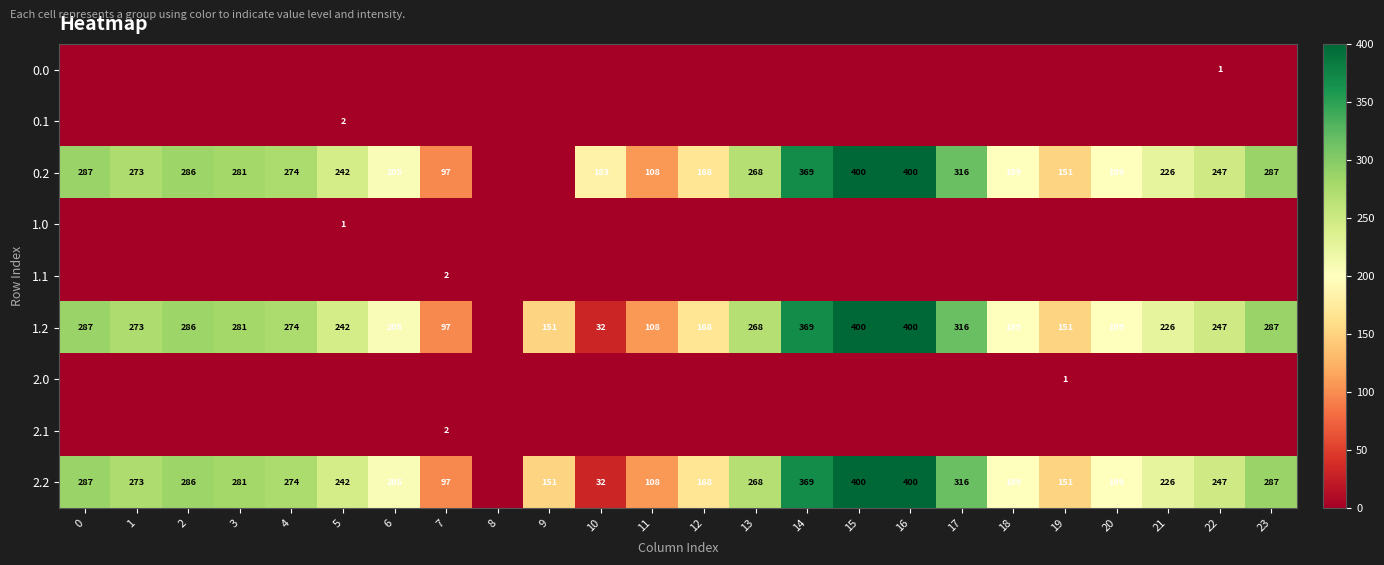

What is the sum of the 2.2 values at 14 and 19?

520